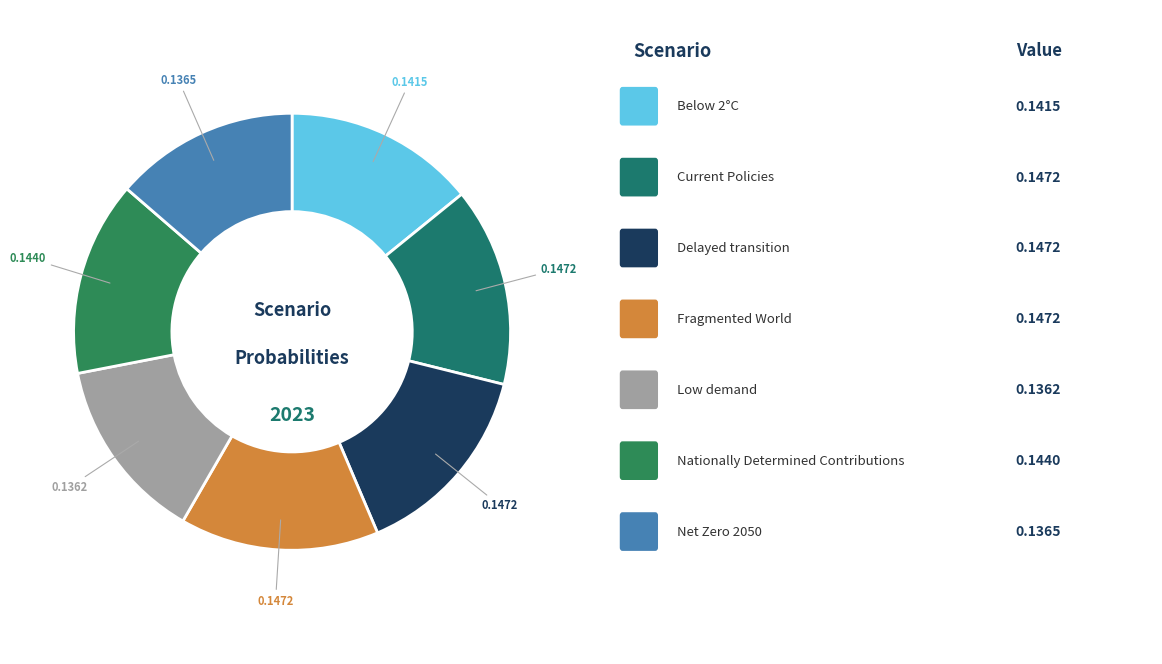

Rank the categories by value from lowest to highest.

Low demand, Net Zero 2050, Below 2°C, Nationally Determined Contributions, Current Policies, Delayed transition, Fragmented World